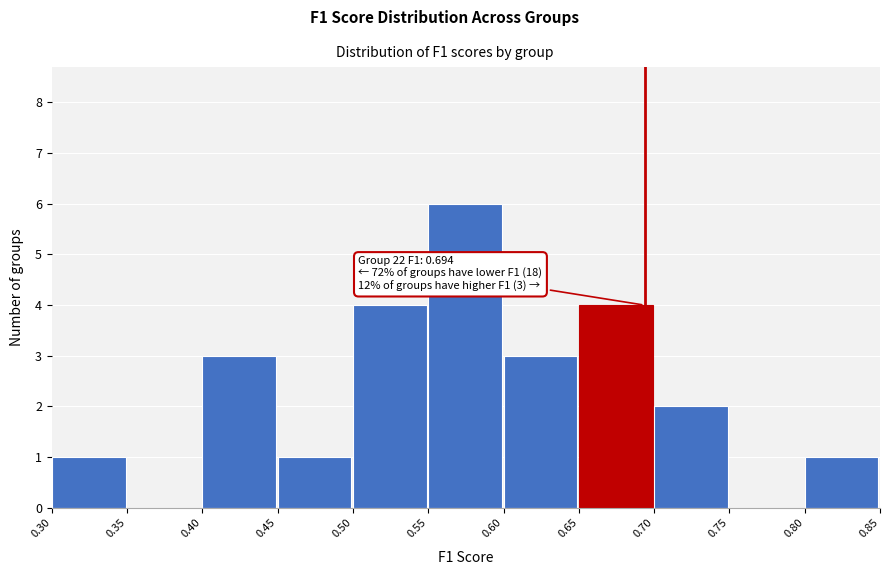

Over which range of the x-axis is the bar tallest?

0.55 to 0.60